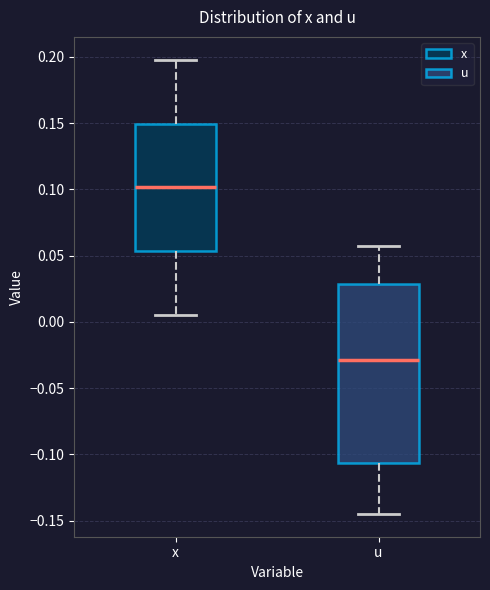

Reading left to right, transcribe this box plot: for each box, give where its median line is, the range the box spans, and where its two whiskers end, as read against the y-axis. The values are not printed on the chart, so give them approximately, as read against the axis.

x: median 0.100, box 0.055 to 0.150, whiskers 0.005 to 0.200
u: median -0.030, box -0.105 to 0.030, whiskers -0.145 to 0.055